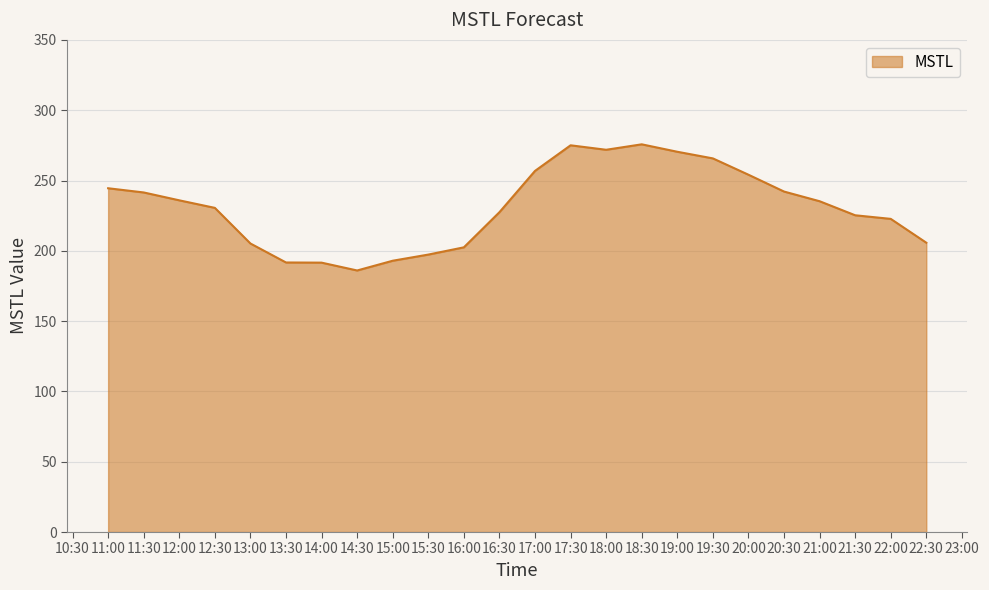

What is the difference between the maximum and minimum values?

89.7